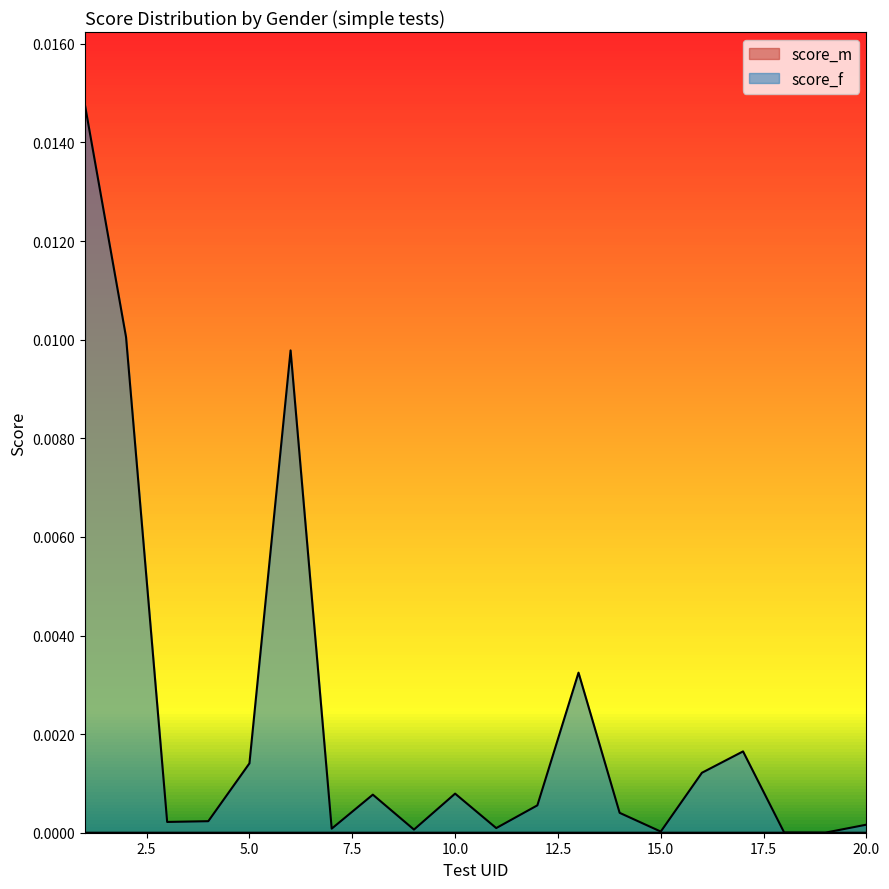

List the labels in order of value, smallest first.

19, 18, 15, 9, 7, 11, 20, 3, 4, 14, 12, 8, 10, 16, 5, 17, 13, 6, 2, 1